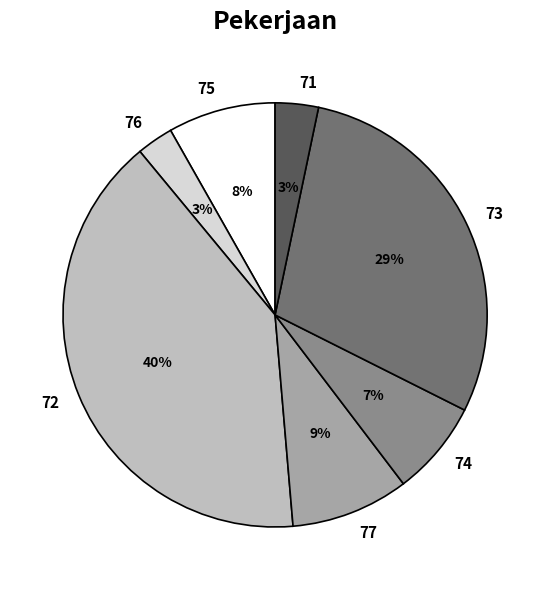

To the nearest percent, what is the average slice percentage?

14%